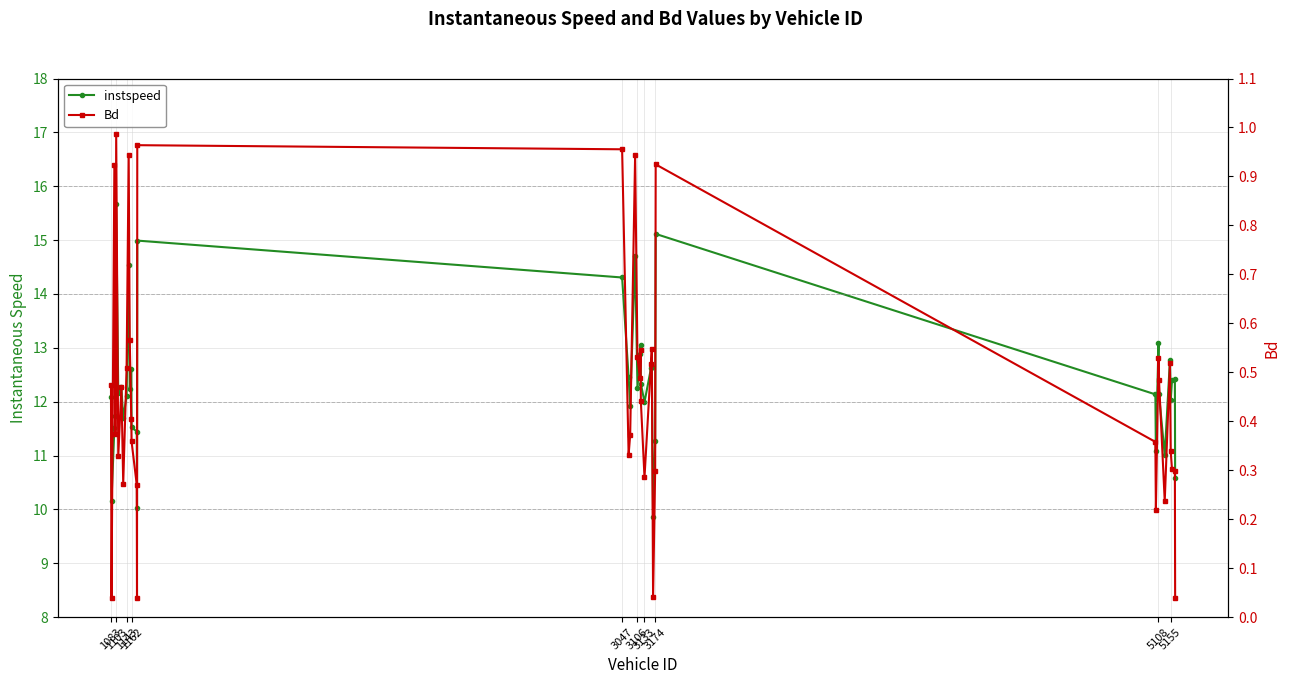

What is the sum of all instspeed values?

493.8